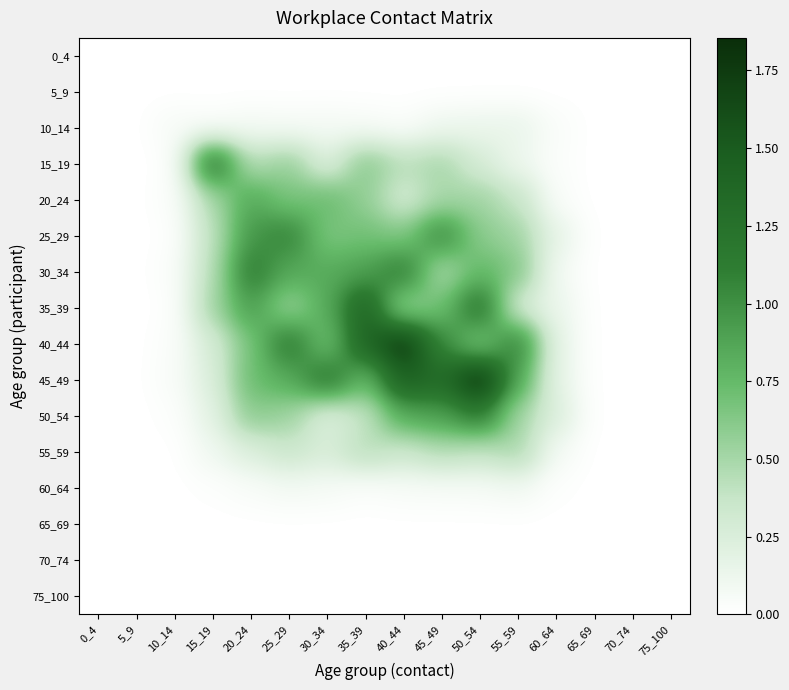

Which category has the lowest value across all series?

0_4